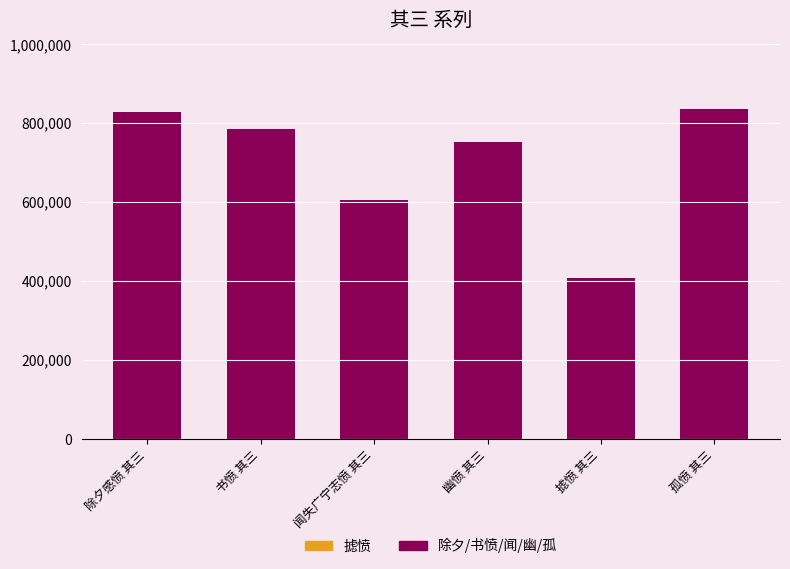

What is the label of the 6th bar from the left?

孤愤 其三